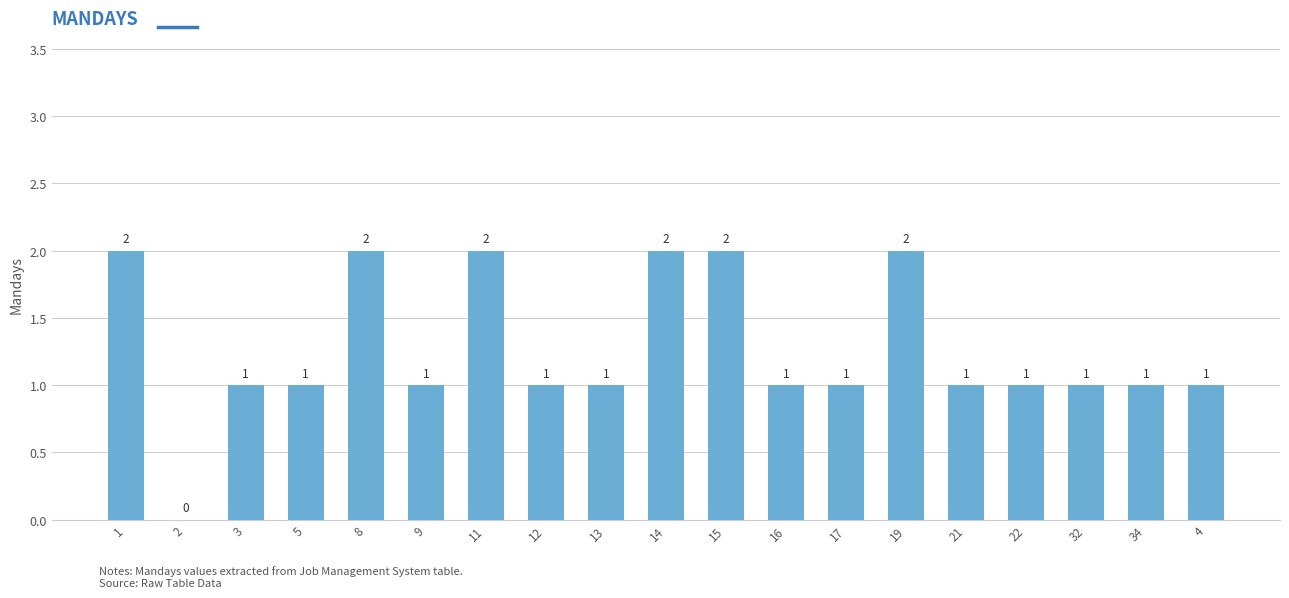

The chart shows a value of 2 at 15. True or false?

True